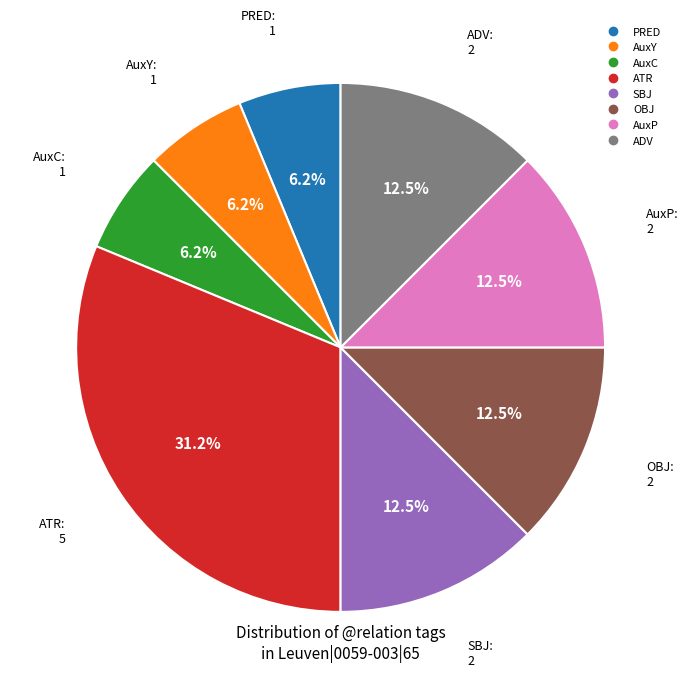

How many segments does this pie chart have?

8